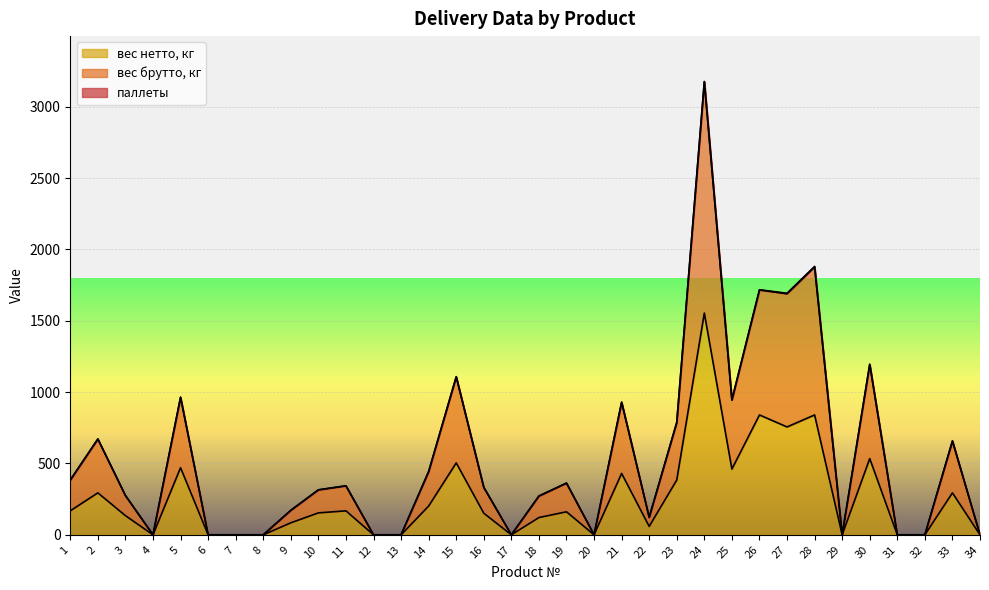

How many values in the вес брутто, кг series are below 332?

17